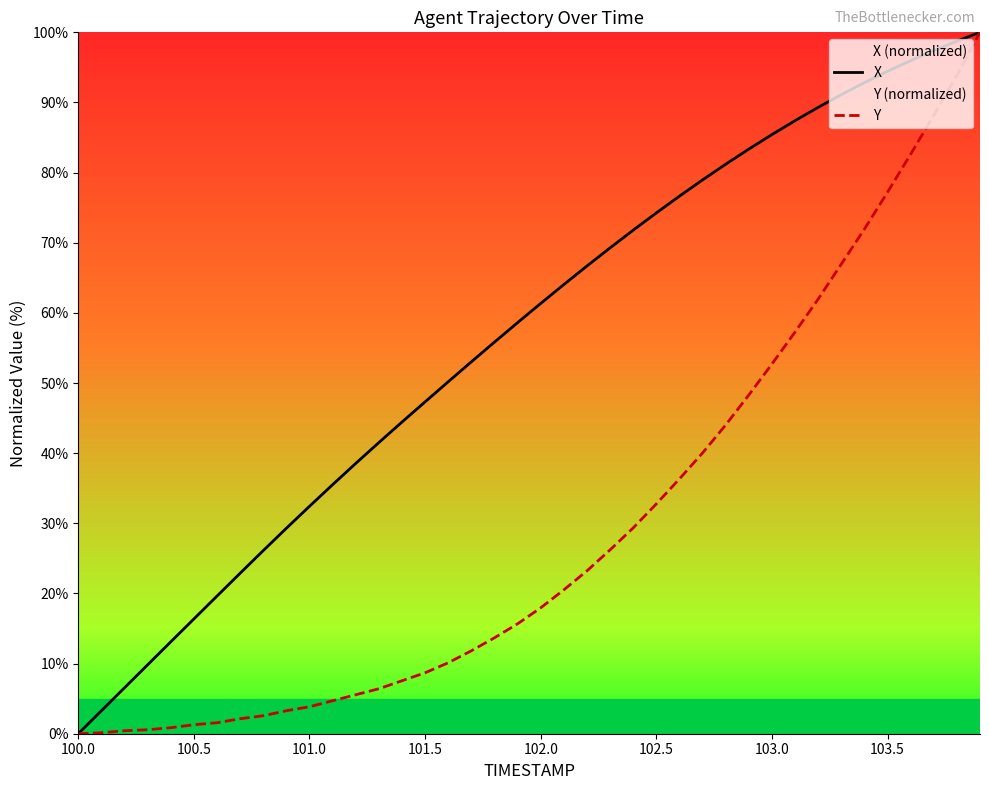

What is the average value of the X series?

56.6